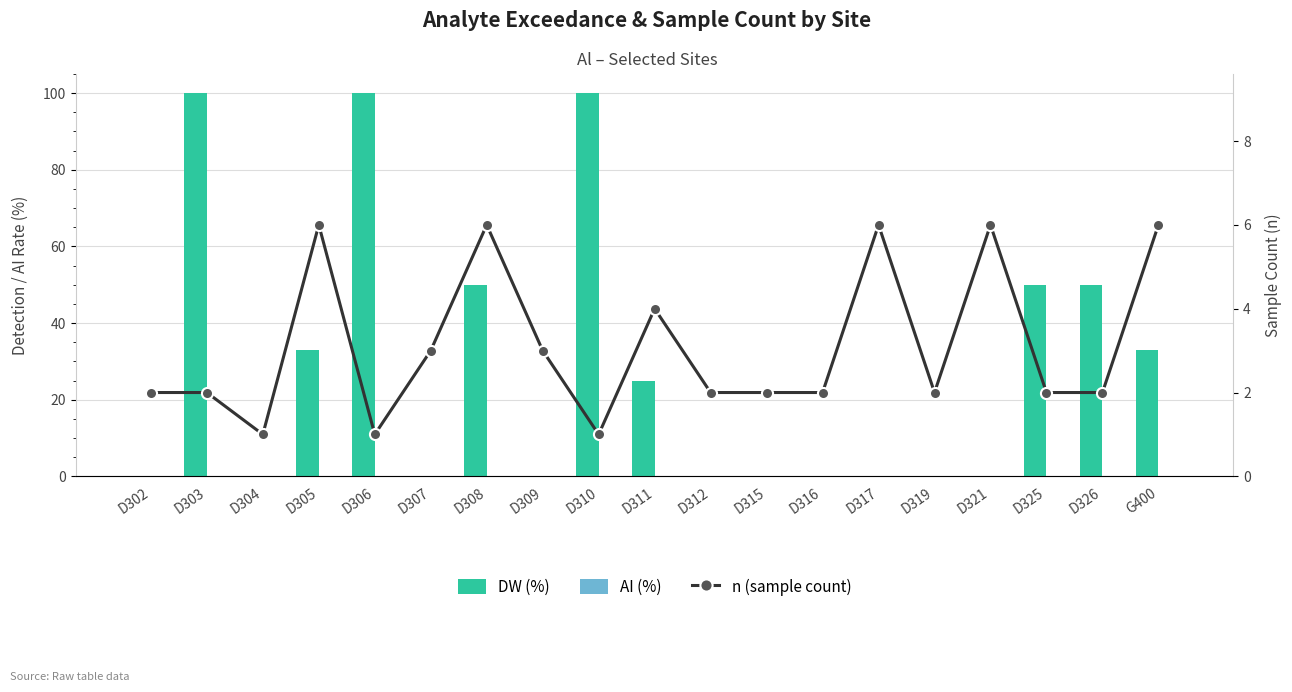

Reading right to left, list all the values displayed in this chart.

DW (%): G400=33	D326=50	D325=50	D321=0	D319=0	D317=0	D316=0	D315=0	D312=0	D311=25	D310=100	D309=0	D308=50	D307=0	D306=100	D305=33	D304=0	D303=100	D302=0
AI (%): G400=0	D326=0	D325=0	D321=0	D319=0	D317=0	D316=0	D315=0	D312=0	D311=0	D310=0	D309=0	D308=0	D307=0	D306=0	D305=0	D304=0	D303=0	D302=0
n (sample count): G400=6	D326=2	D325=2	D321=6	D319=2	D317=6	D316=2	D315=2	D312=2	D311=4	D310=1	D309=3	D308=6	D307=3	D306=1	D305=6	D304=1	D303=2	D302=2